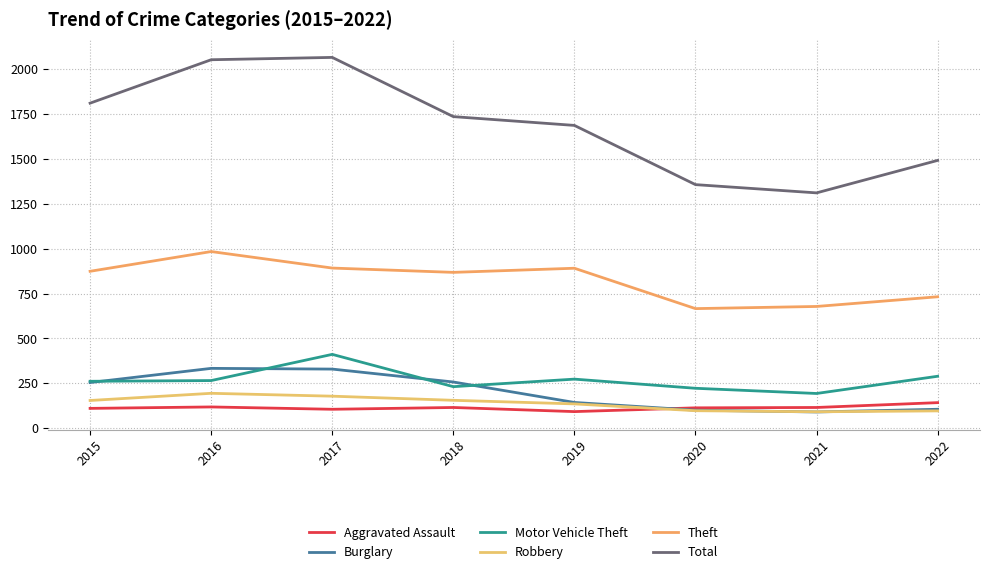

What is the value of the Aggravated Assault point at the 5th from the left?

92